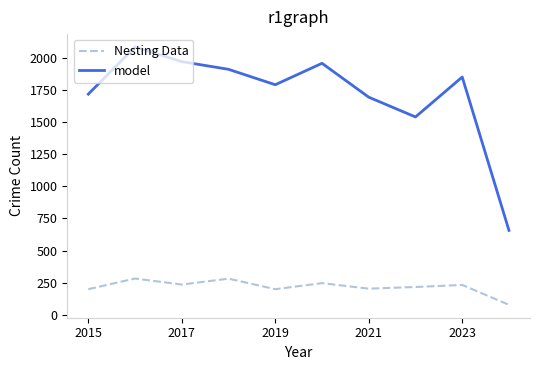

Which series has the largest range (max minus min)?

model